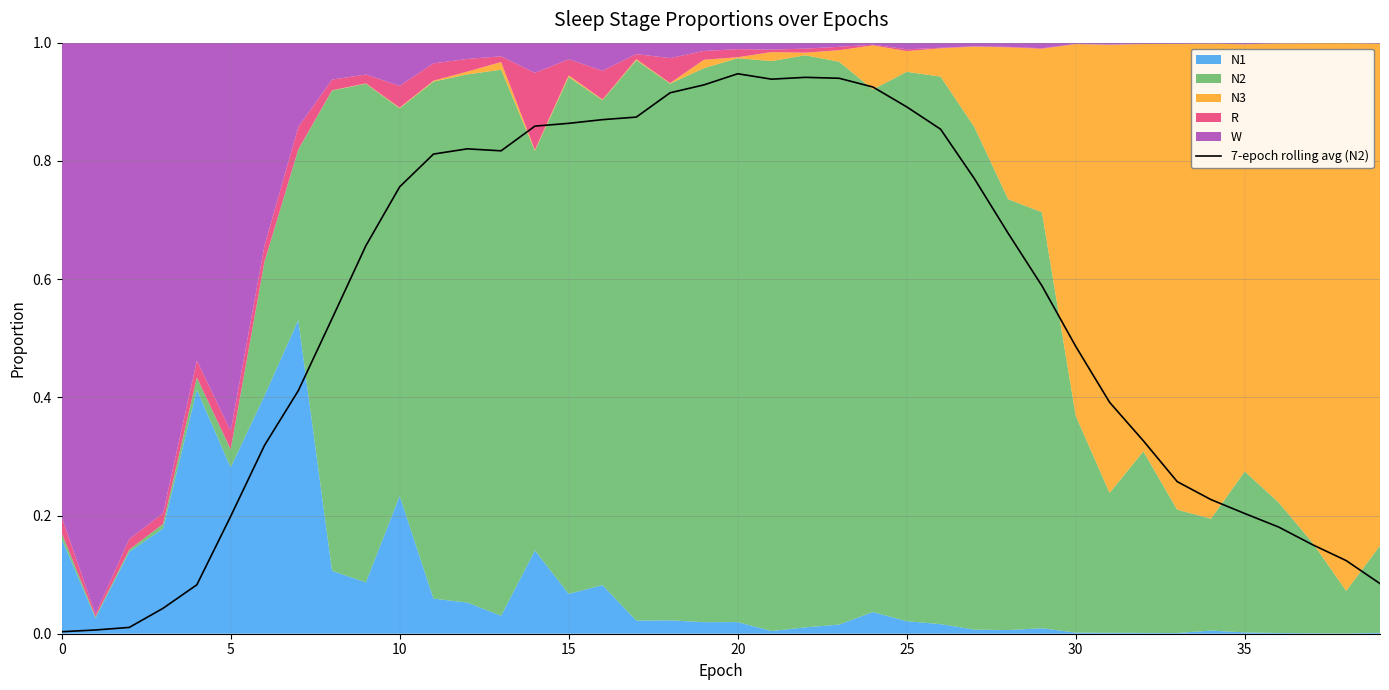

True or false: the data shows 1.5 at 17.

False